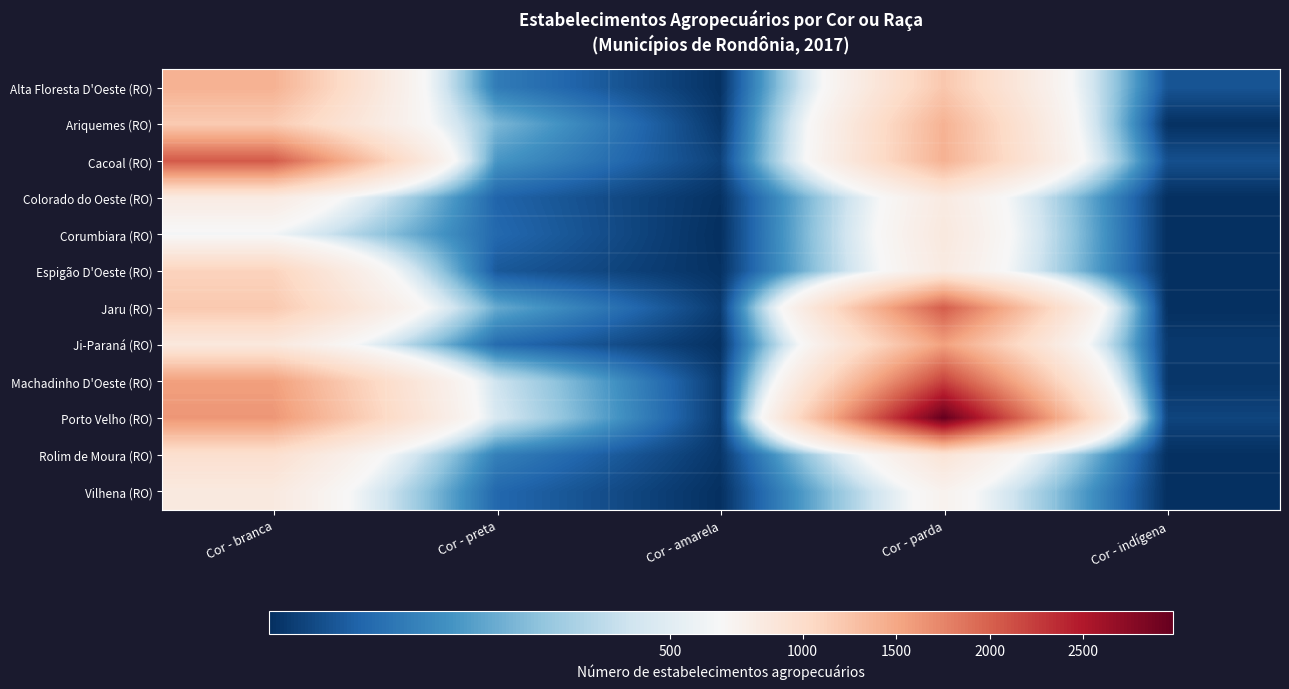

Which series has the widest spread of values?

Porto Velho (RO)